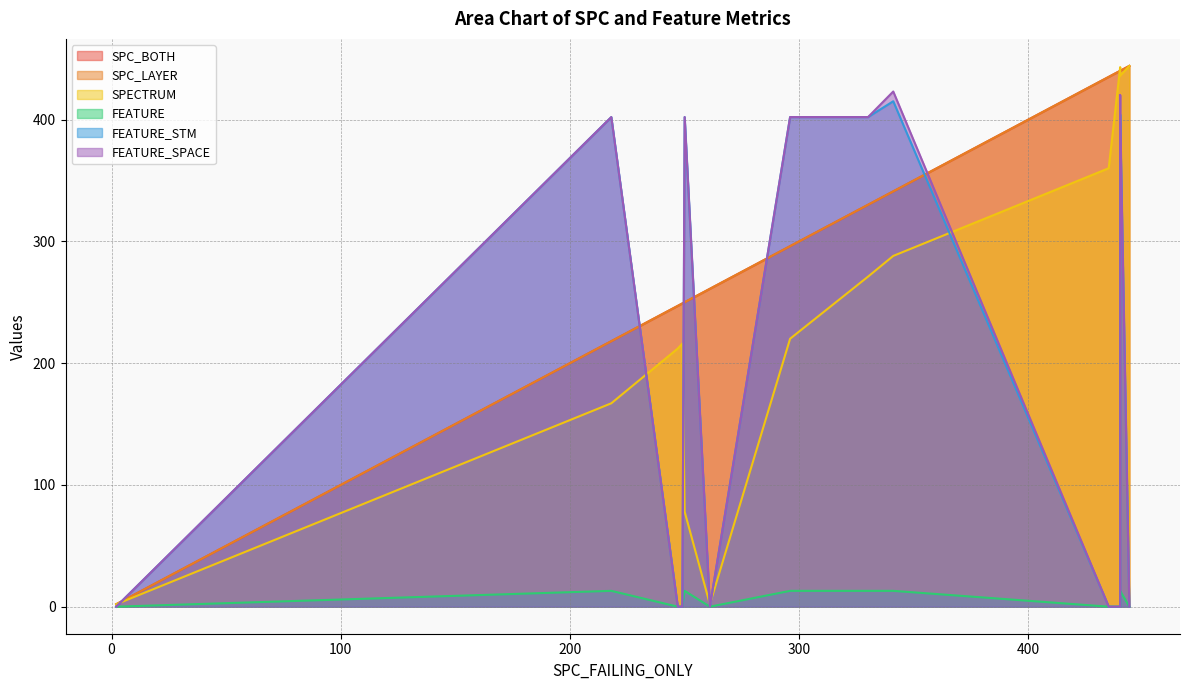

At which category is the sum across all series the highest?

440